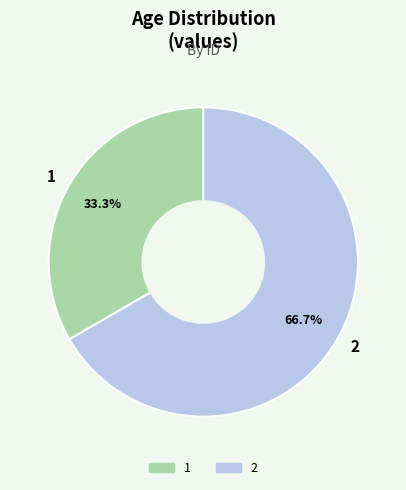

Does any single category account for the majority?

Yes